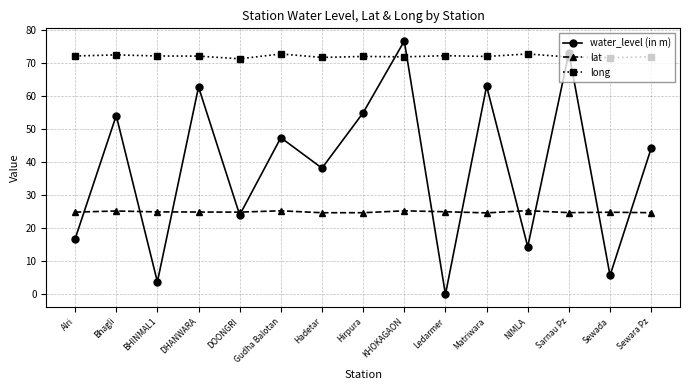

What are all the series names shown in the legend?

water_level (in m), lat, long